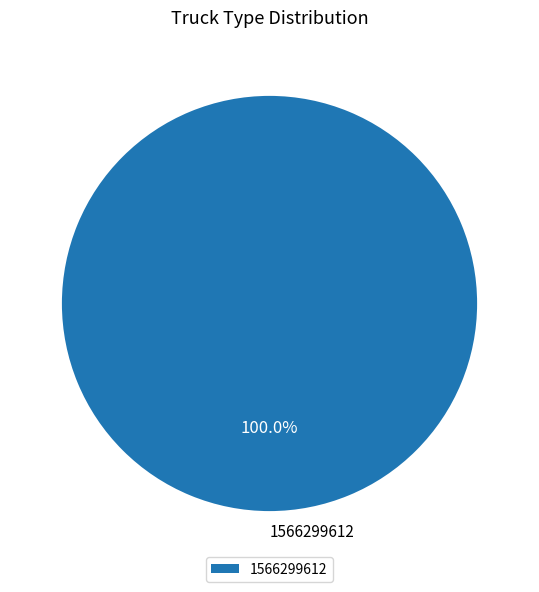

Does any single category account for the majority?

Yes